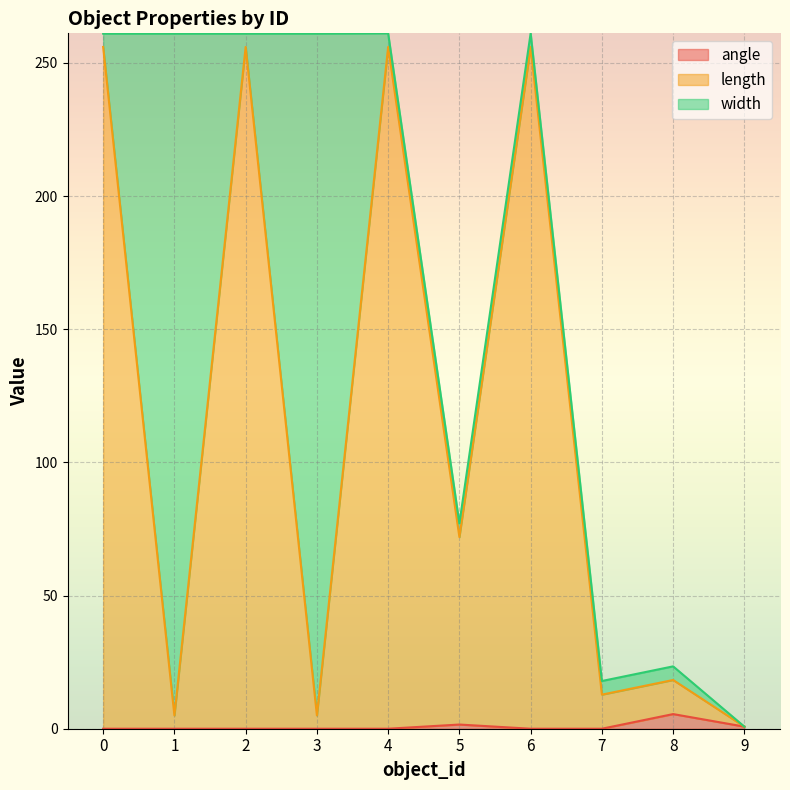

In length, how many points are lower than both neighbors (excluding endpoints)?

4